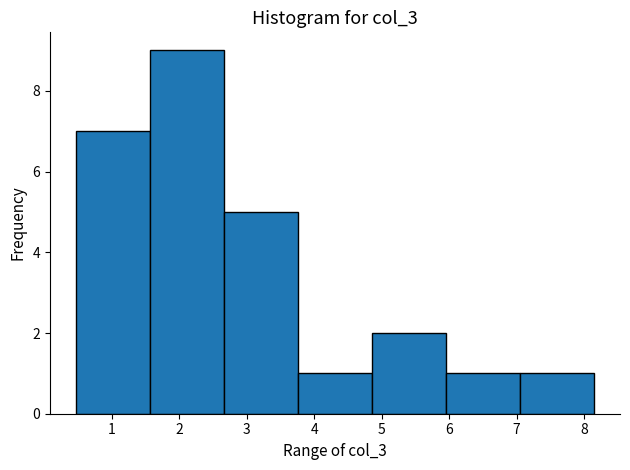

How tall is the bar that spans 4.9 to 6.0 on the x-axis? Neither the bar edges nor the heights are printed on the chart, so give them approximately, as read against the axes.

2